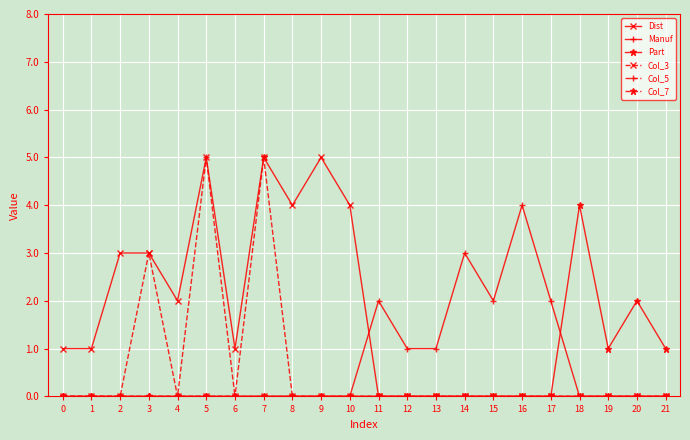

True or false: Col_5 has more than 0 interior local peaks.

True